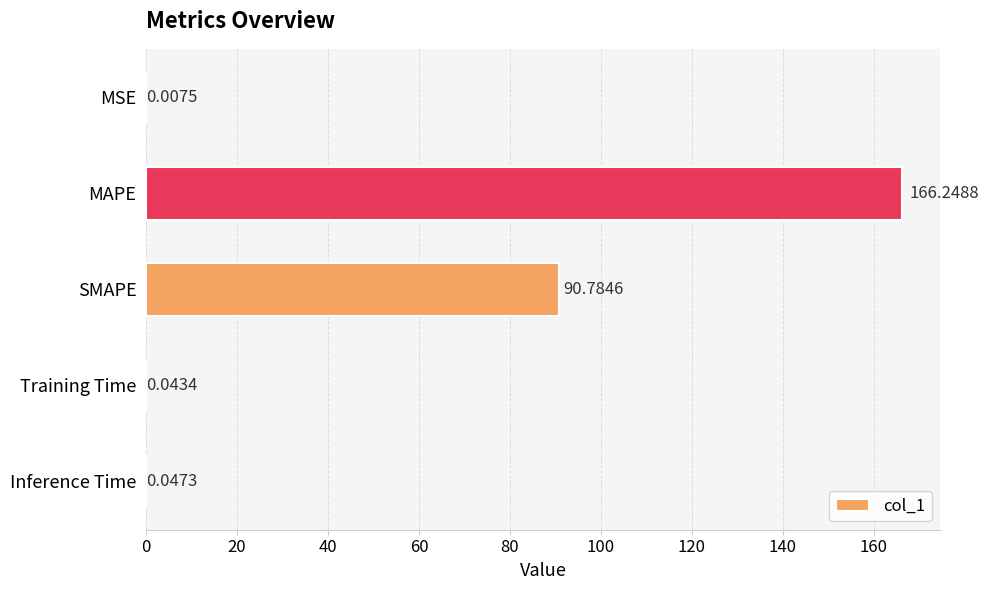

Which has a higher value, Inference Time or SMAPE?

SMAPE